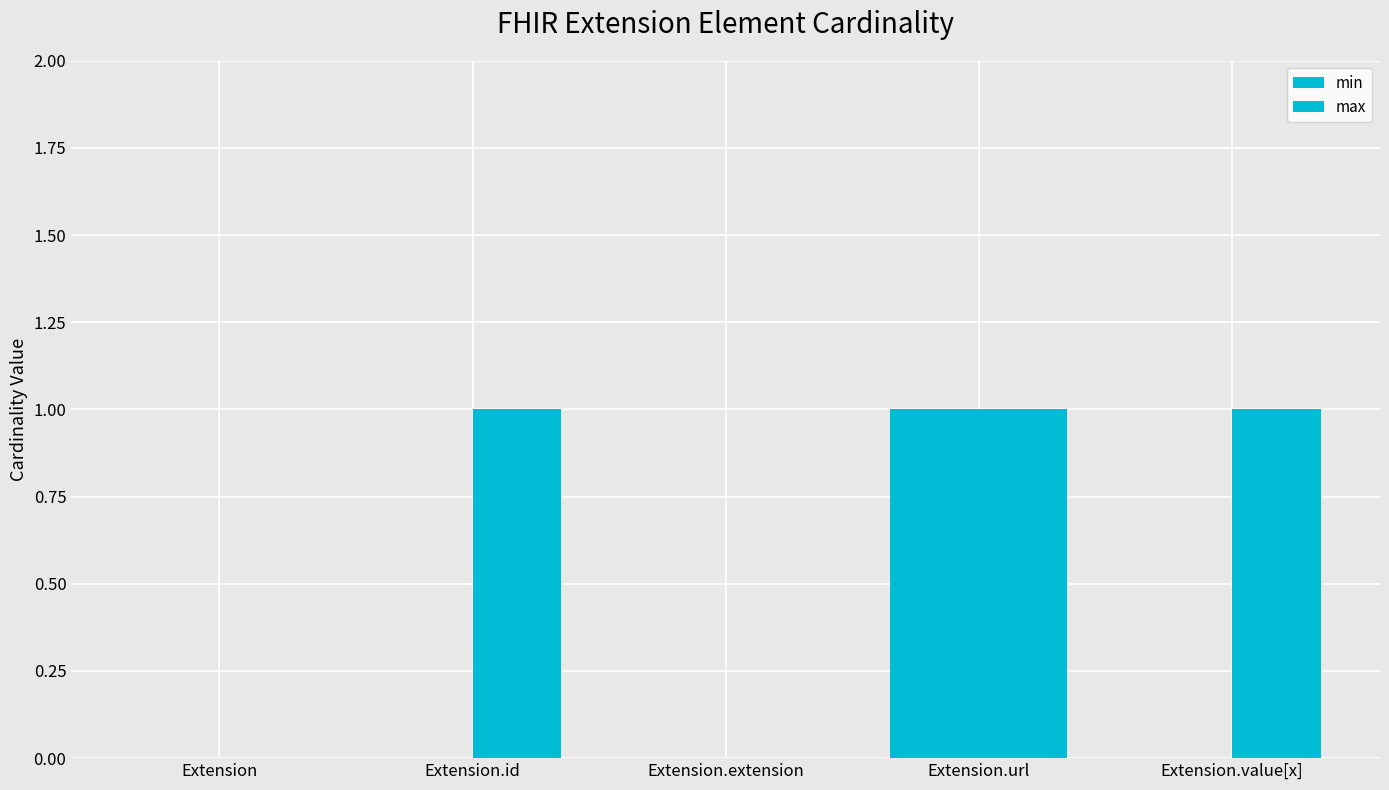

At which label is max closest to 0?

Extension